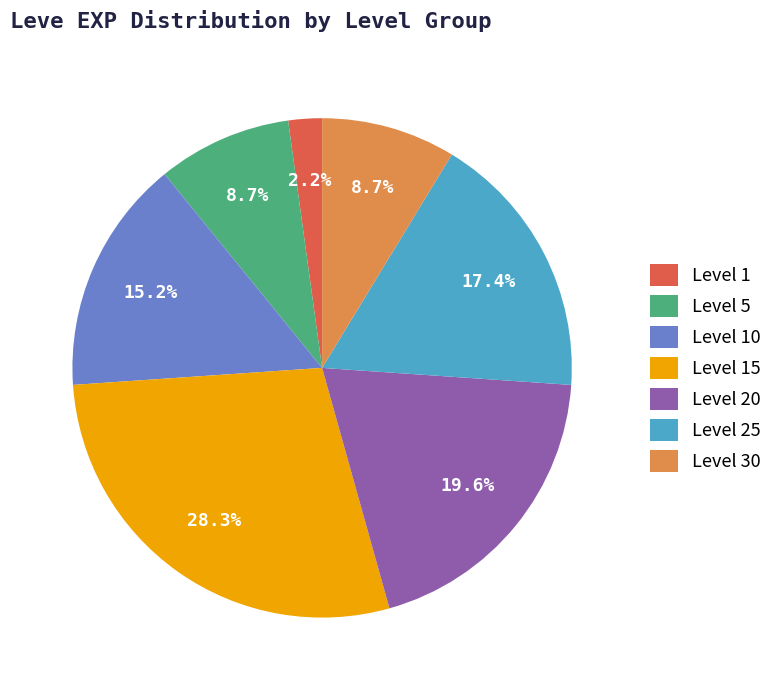

True or false: Level 30 accounts for 9% of the total.

True